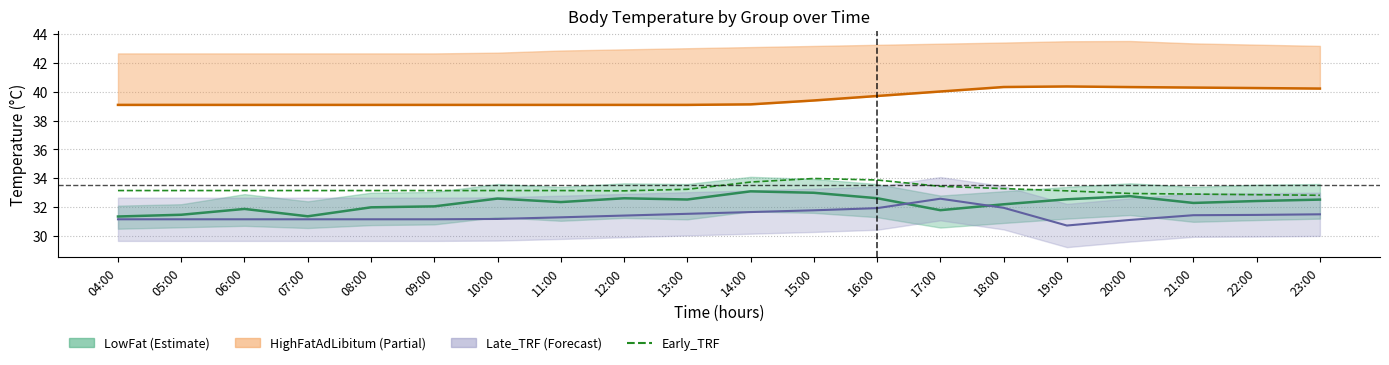

Rank the categories by value from highest to lowest.

15:00, 16:00, 14:00, 17:00, 18:00, 13:00, 04:00, 05:00, 06:00, 07:00, 08:00, 09:00, 10:00, 11:00, 12:00, 19:00, 20:00, 21:00, 22:00, 23:00